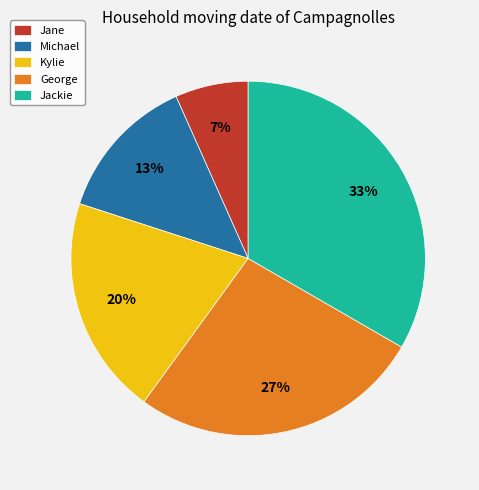

To the nearest percent, what is the combined percentage of Kylie and Jane?

27%